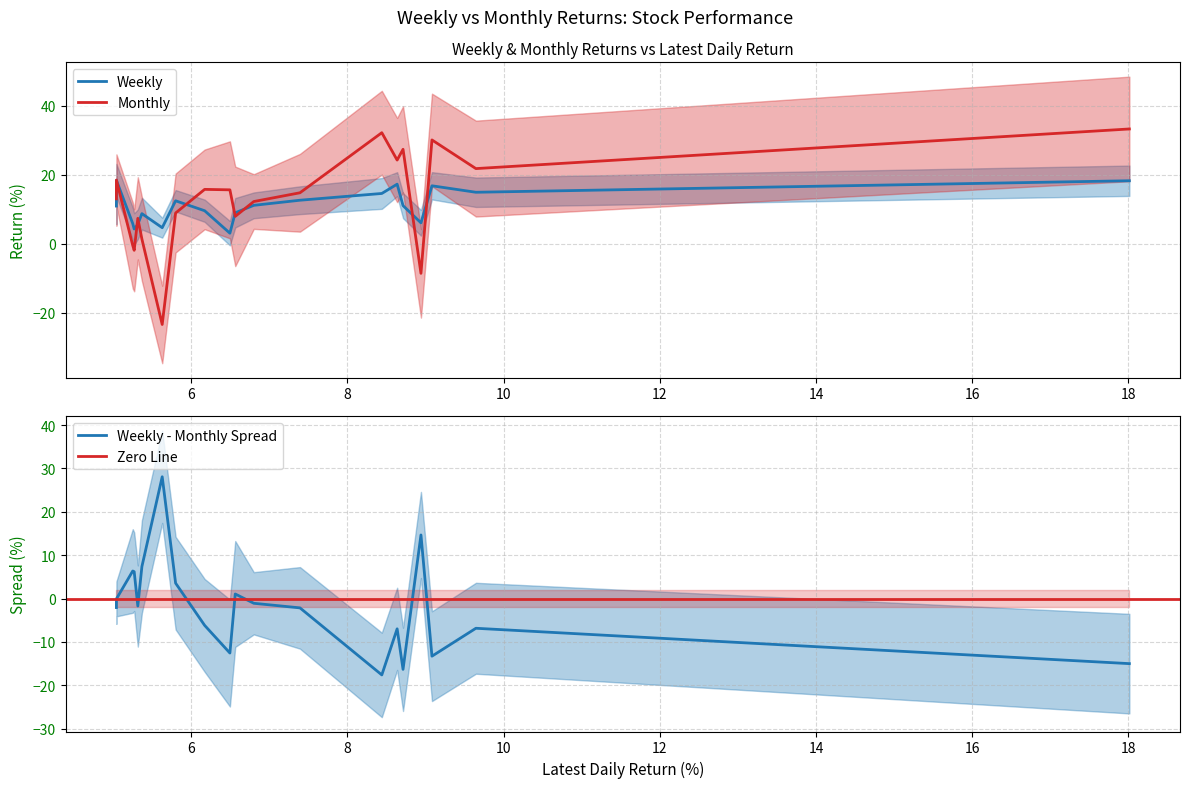

What is the highest value of the Weekly - Monthly Spread series?

28.1